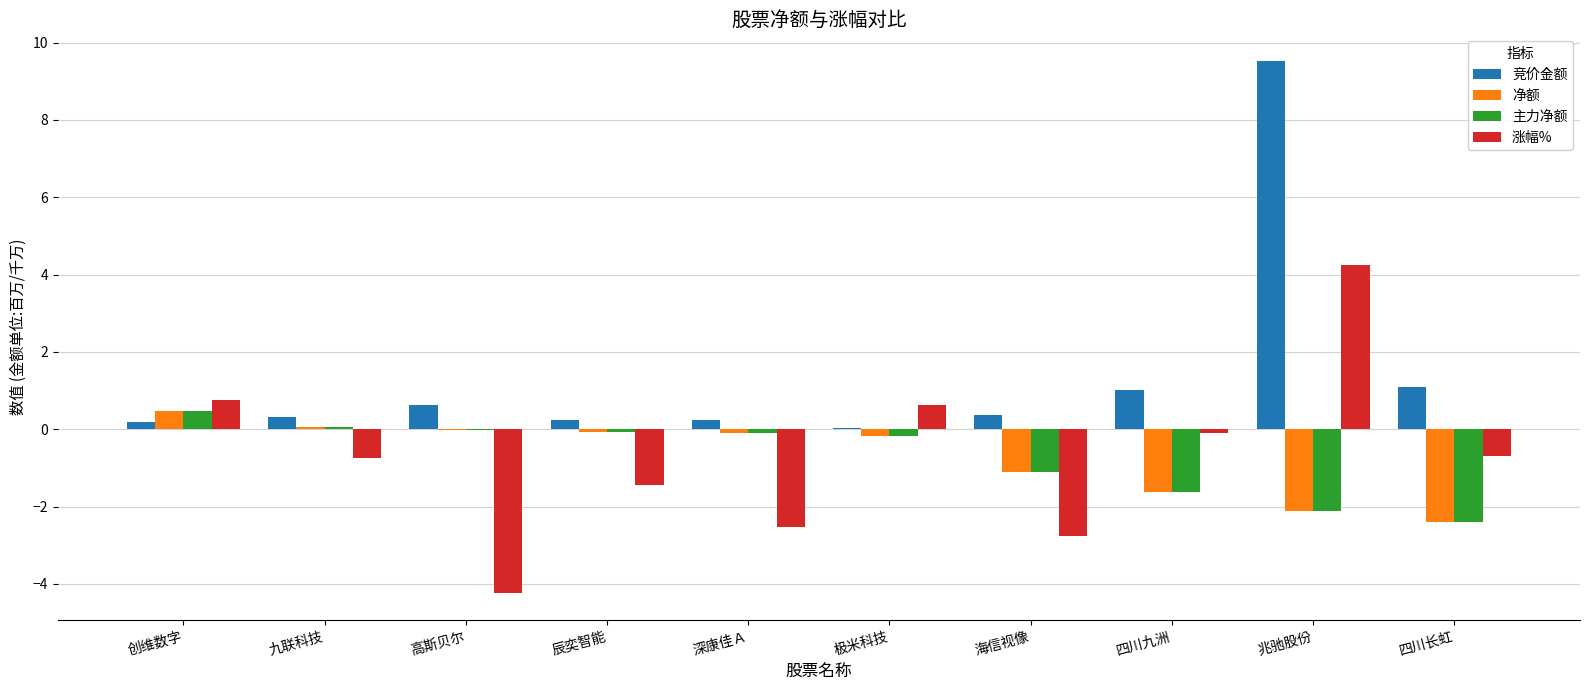

Is it true that 竞价金额 equals 1.1 at 四川长虹?

True